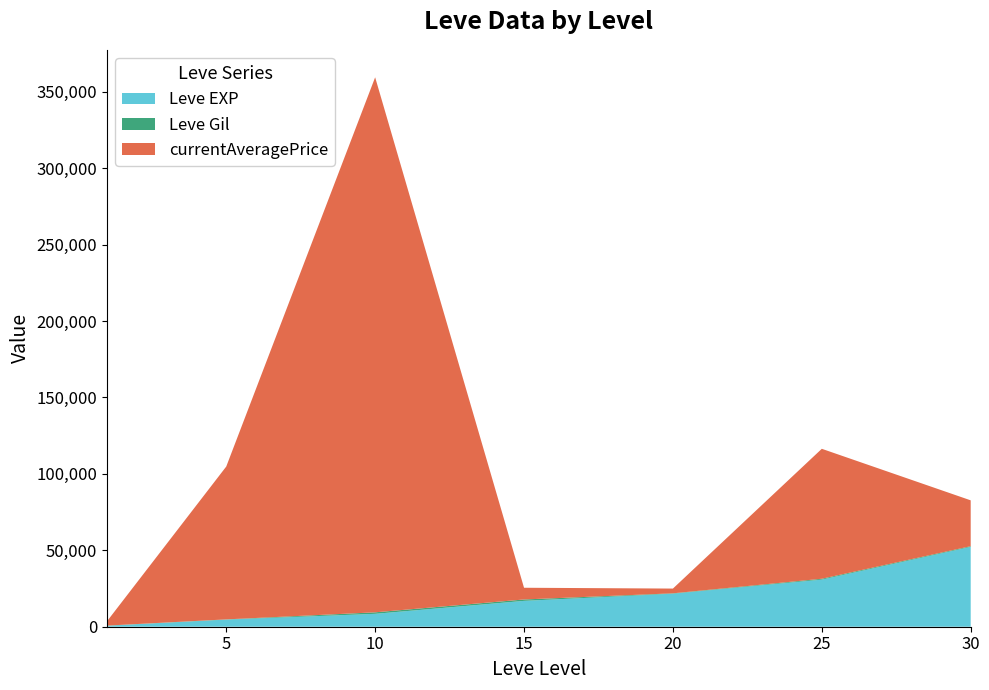

Reading left to right, list all the values displayed in this chart.

Leve EXP: 630	4660	8430	16910	21600	30820	52220
Leve Gil: 112	140	990	920	248	562	460
currentAveragePrice: 2951	100000	350000	7666	3111	85012	30000